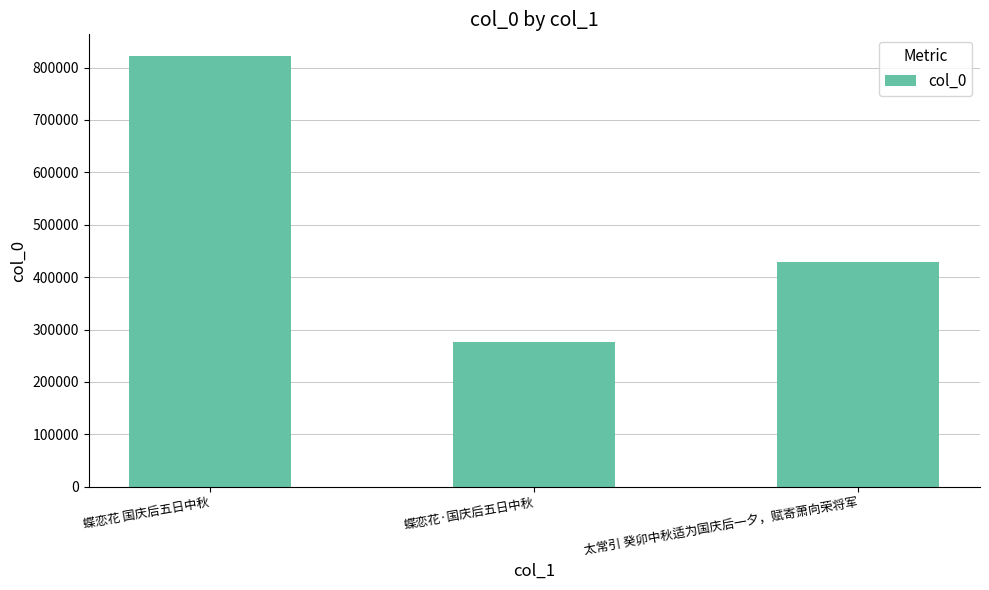

What is the difference between the maximum and second lowest values?

394309